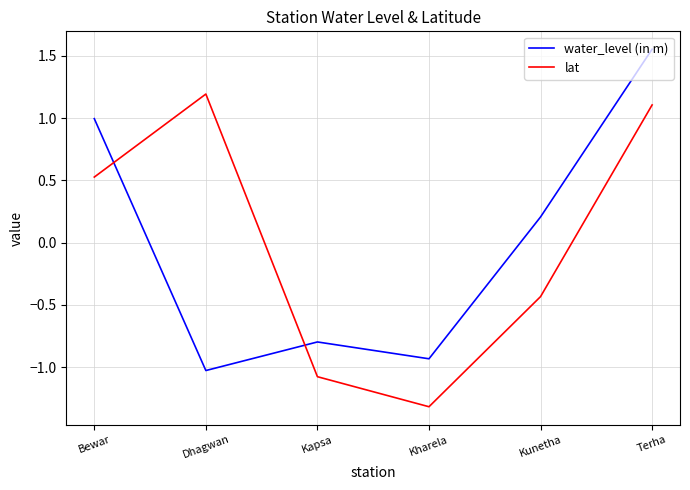

How many lines are shown in the chart?

2